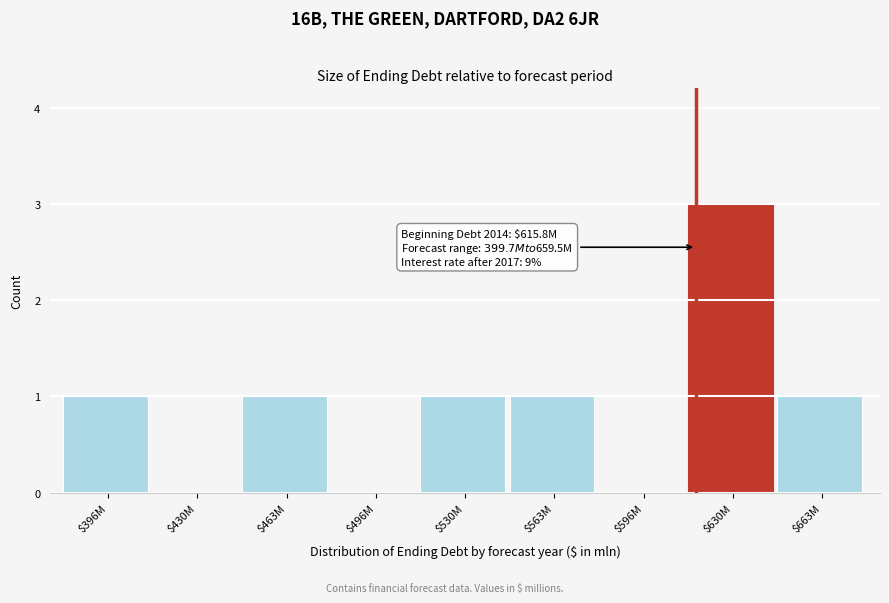

What is the sum of all values?

8